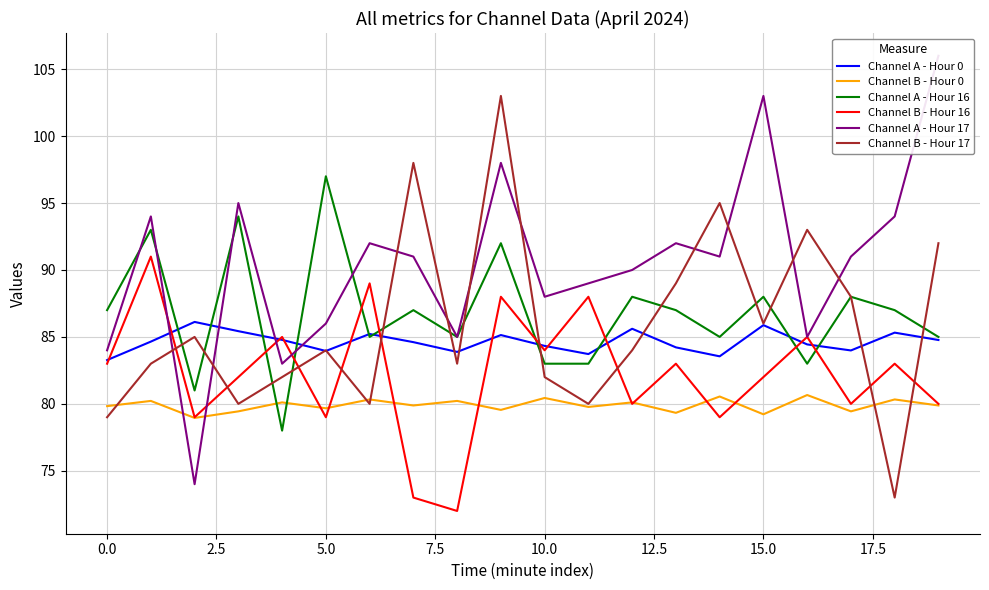

What is the highest value of the Channel A - Hour 0 series?

86.1